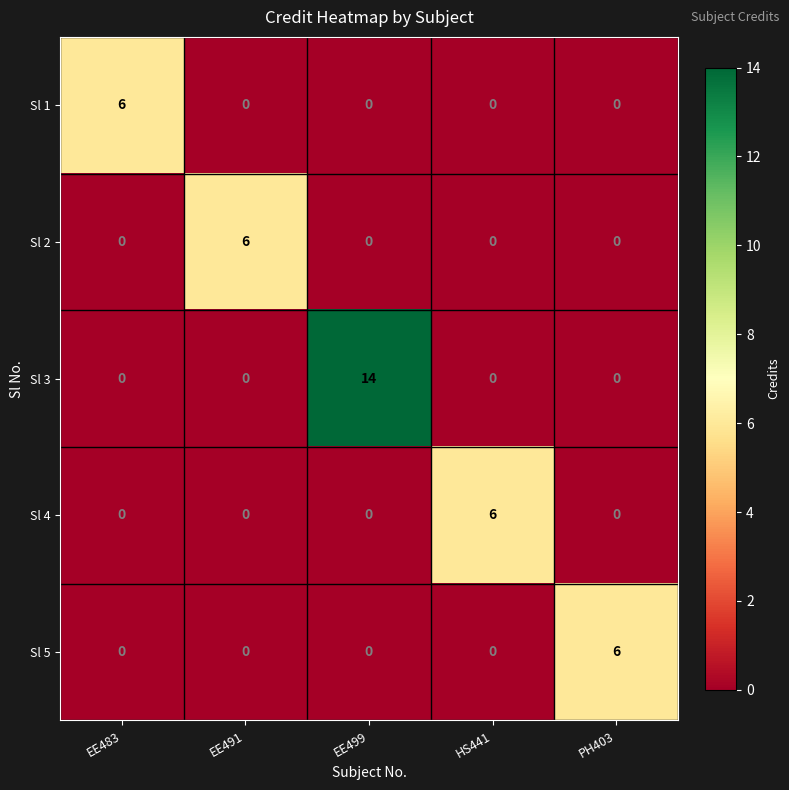

At which category does the chart reach its peak across all series?

EE499